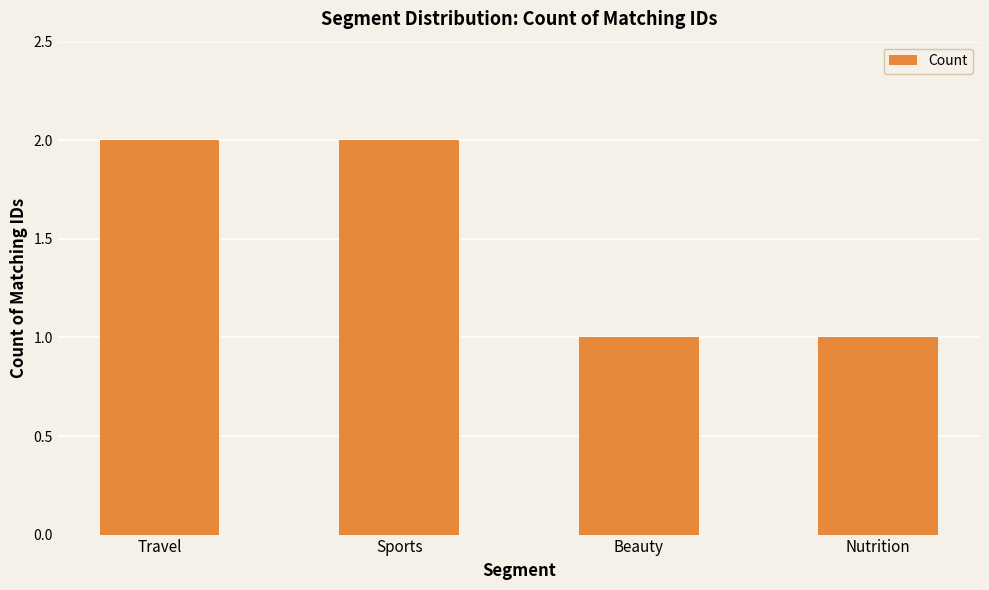

Reading left to right, list all the values displayed in this chart.

Travel=2	Sports=2	Beauty=1	Nutrition=1